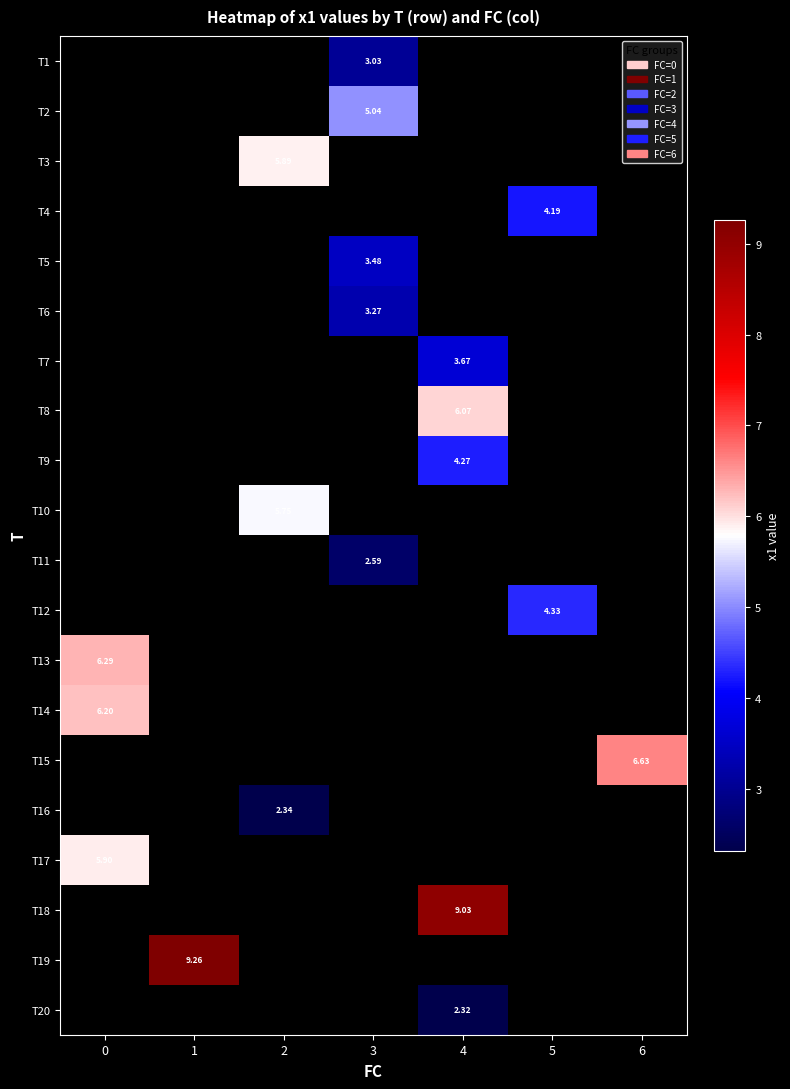

Which has a higher value, 0 or 1?

1